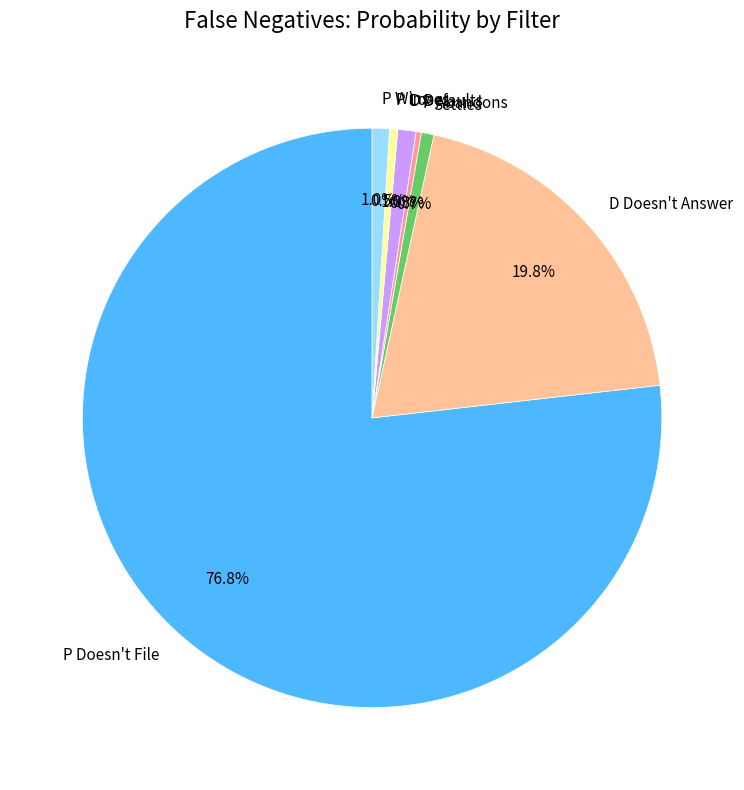

Is the sum of P Wins and P Loses greater than half?

No